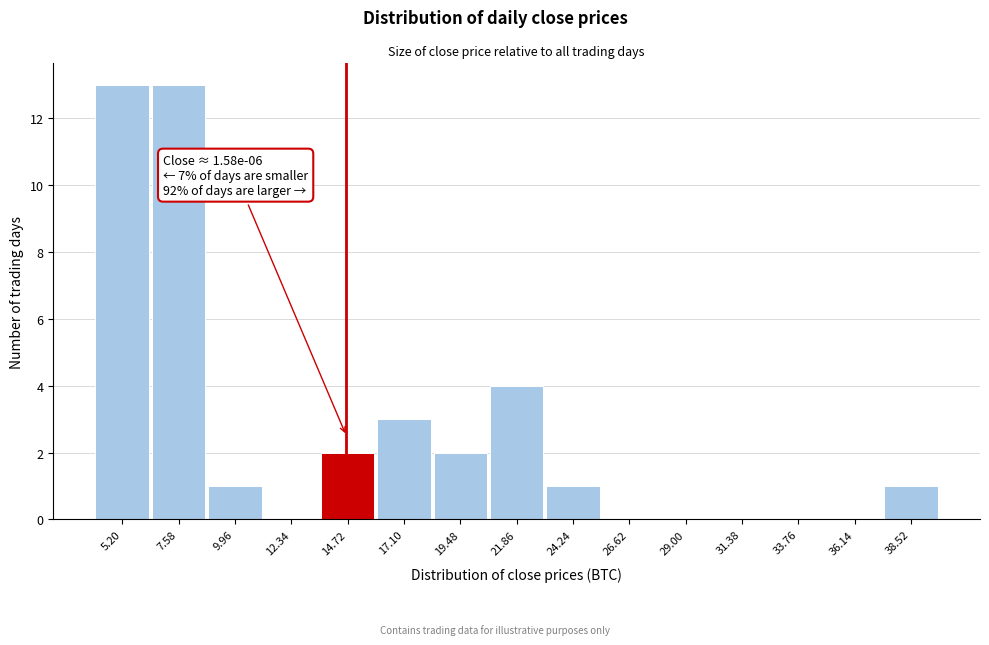

Reading left to right, transcribe all the data shown in this chart.

5.20=13	7.58=13	9.96=1	12.34=0	14.72=2	17.10=3	19.48=2	21.86=4	24.24=1	26.62=0	29.00=0	31.38=0	33.76=0	36.14=0	38.52=1